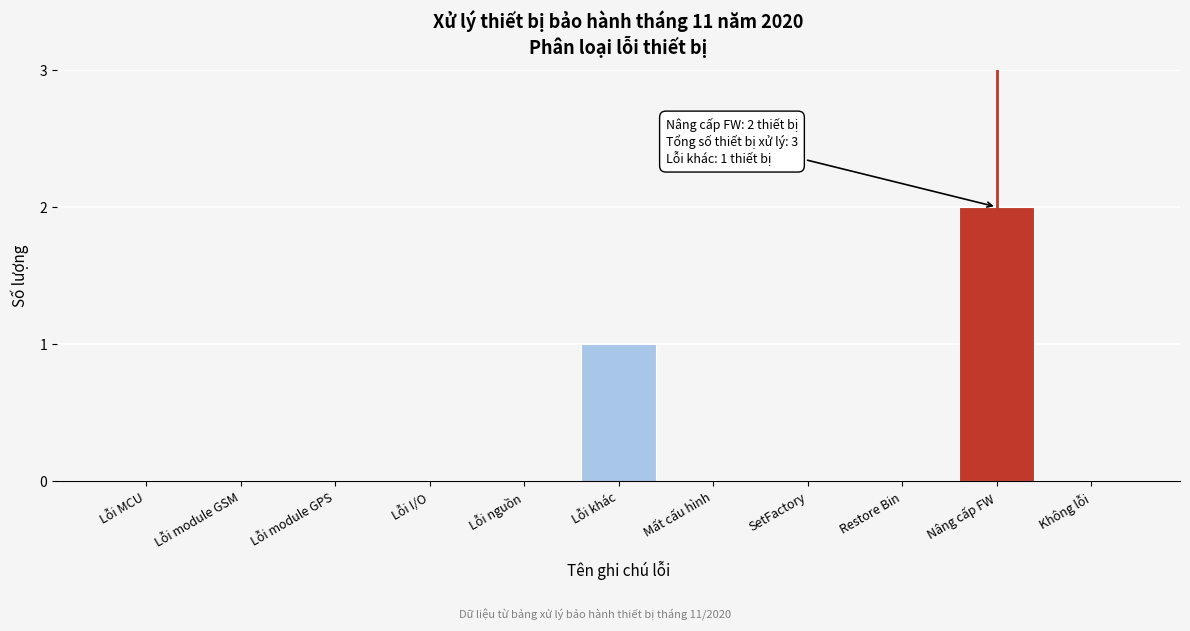

Reading right to left, transcribe all the data shown in this chart.

Không lỗi=0	Nâng cấp FW=2	Restore Bin=0	SetFactory=0	Mất cấu hình=0	Lỗi khác=1	Lỗi nguồn=0	Lỗi I/O=0	Lỗi module GPS=0	Lỗi module GSM=0	Lỗi MCU=0